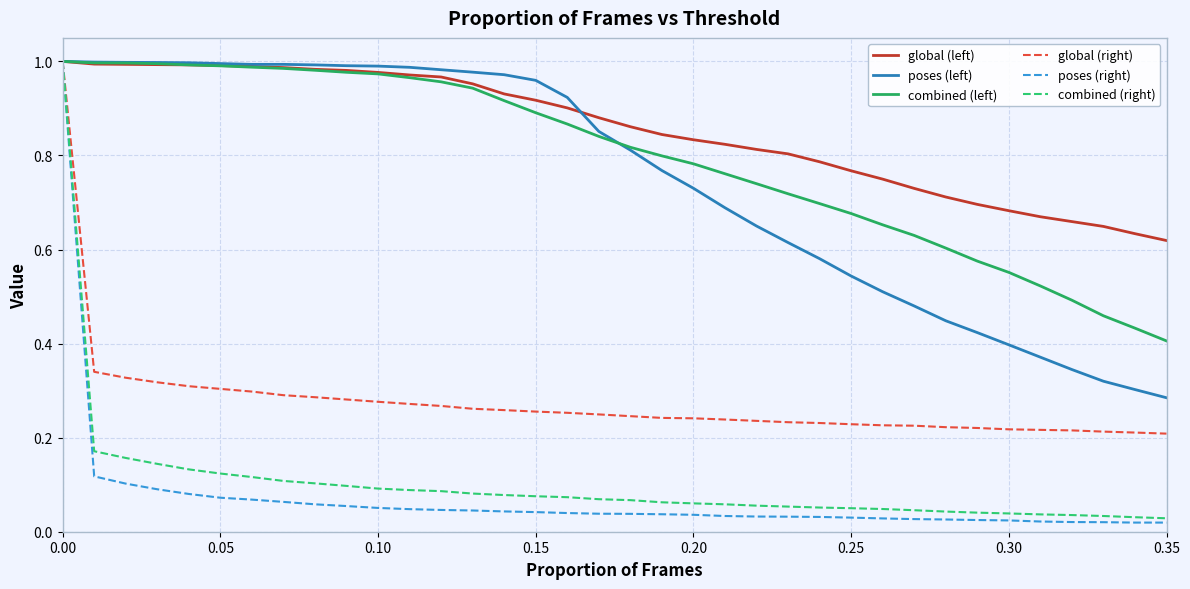

How many lines are shown in the chart?

6